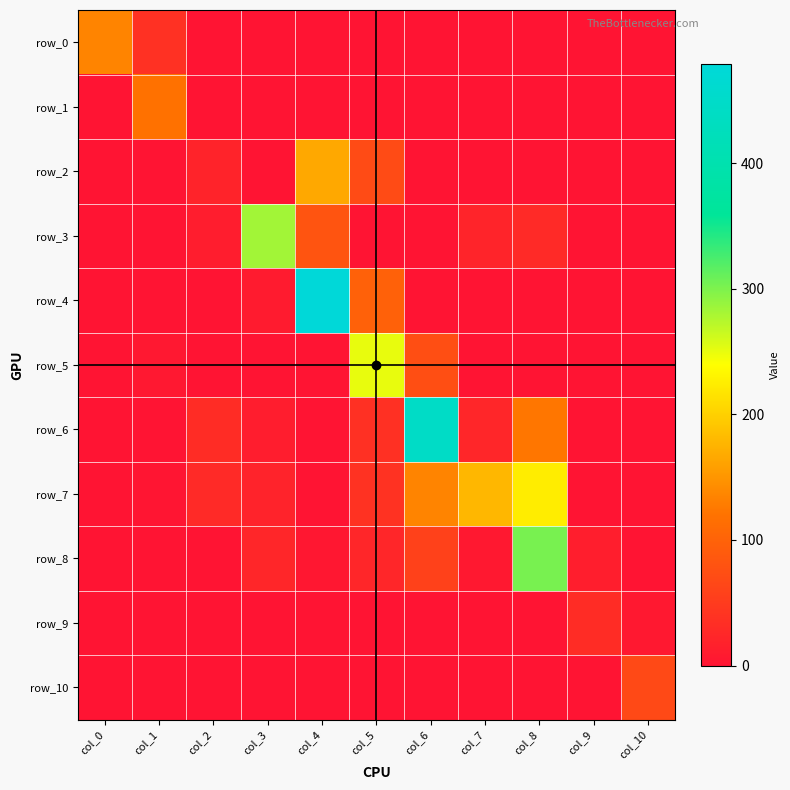

At how many categories does at least one series exceed 231?

5